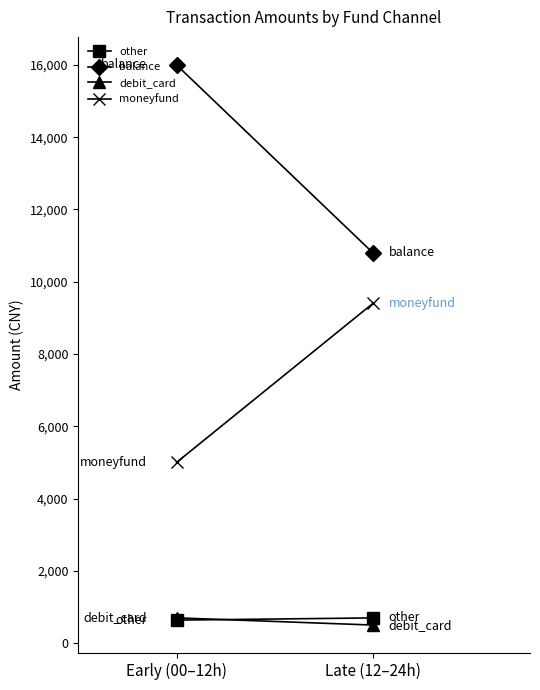

Which has a higher value, Early (00–12h) or Late (12–24h)?

Late (12–24h)